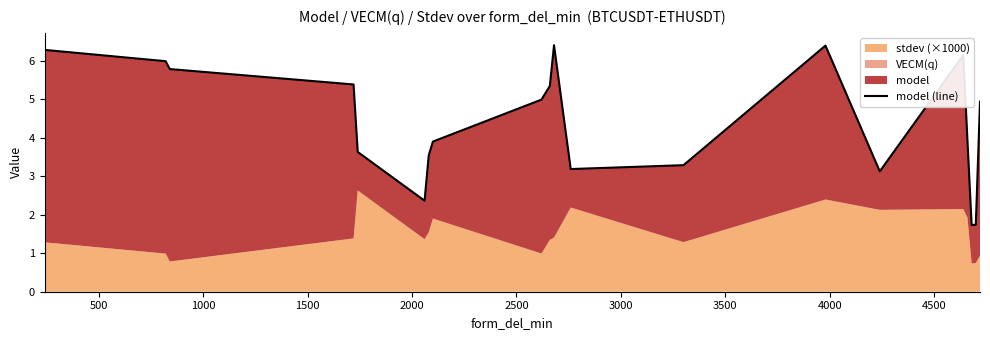

Is it true that the value at 11 is 5.7?

False